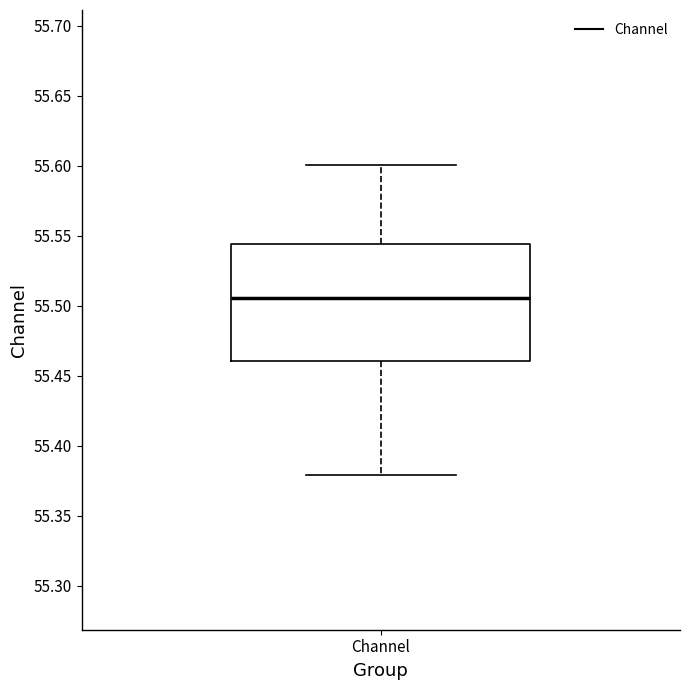

Where does the lower whisker of the box for Channel end on the y-axis? The values are not printed on the chart, so give them approximately, as read against the axis.

55.380